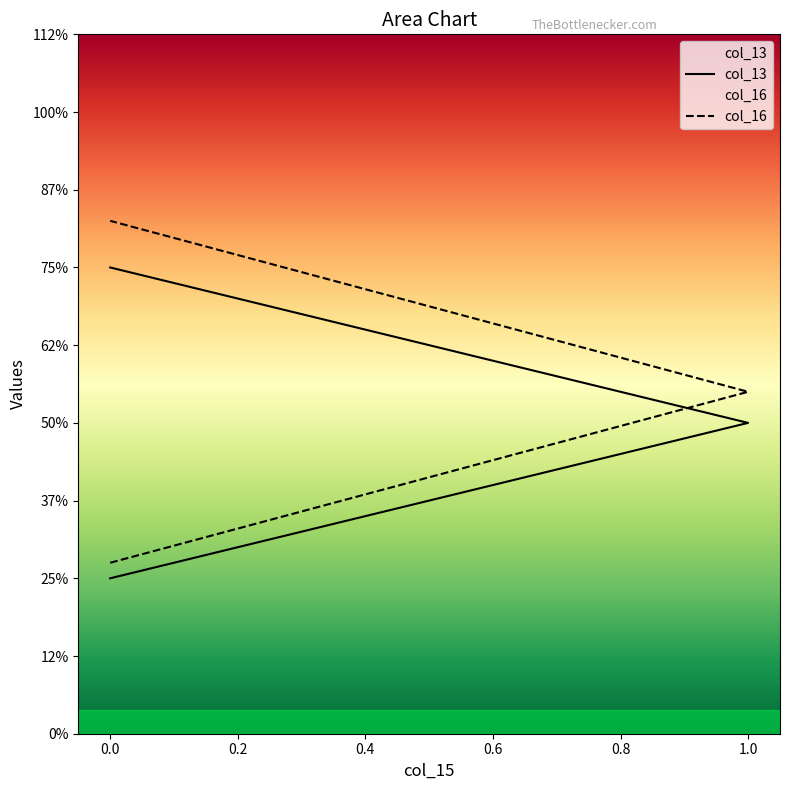

Does the chart have visible grid lines?

No